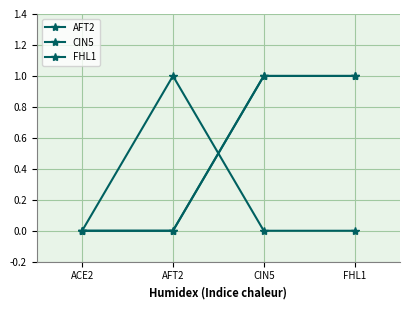

Is the value of FHL1 at AFT2 greater than the value of CIN5 at ACE2?

No